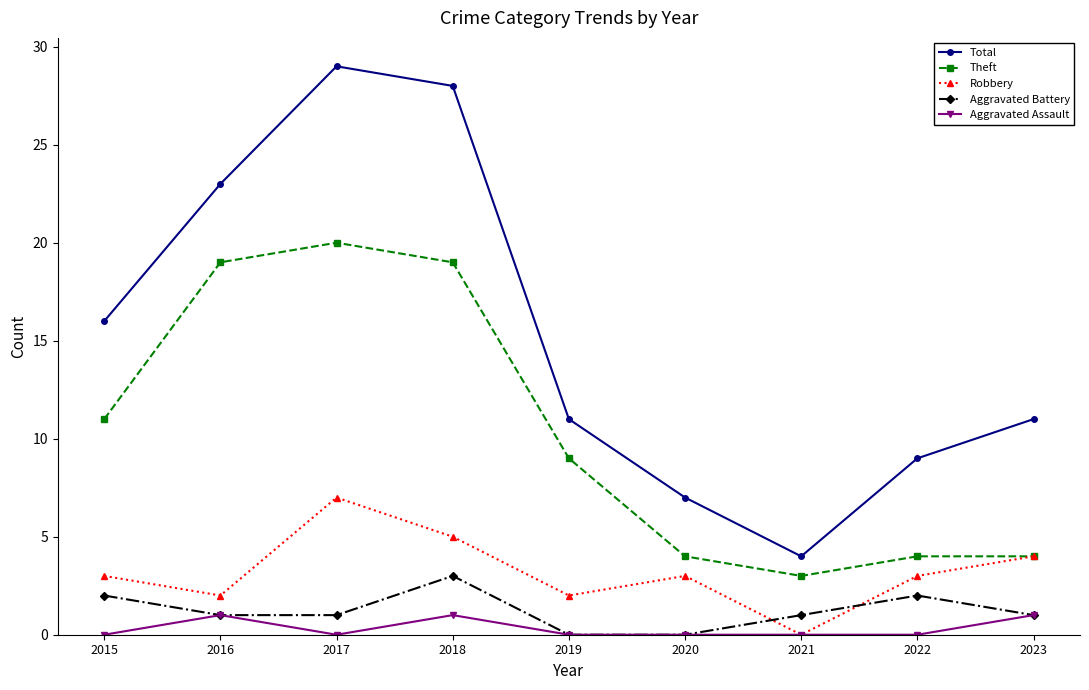

Which series has the largest total across all categories?

Total